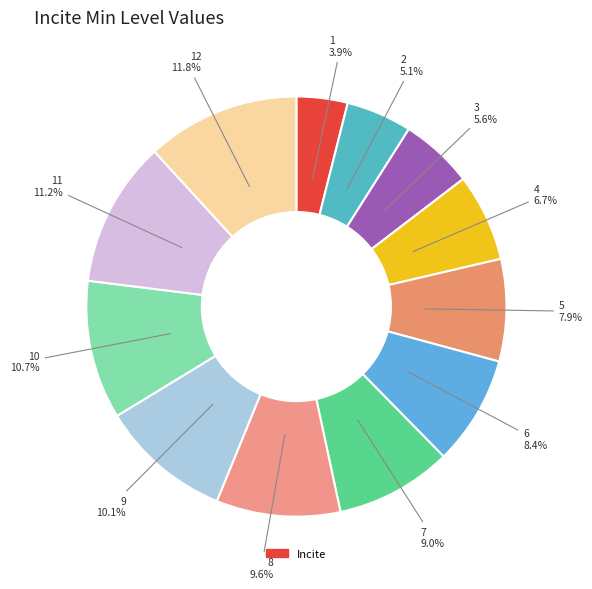

To the nearest percent, what is the difference between the largest and smallest slice percentages?

8%